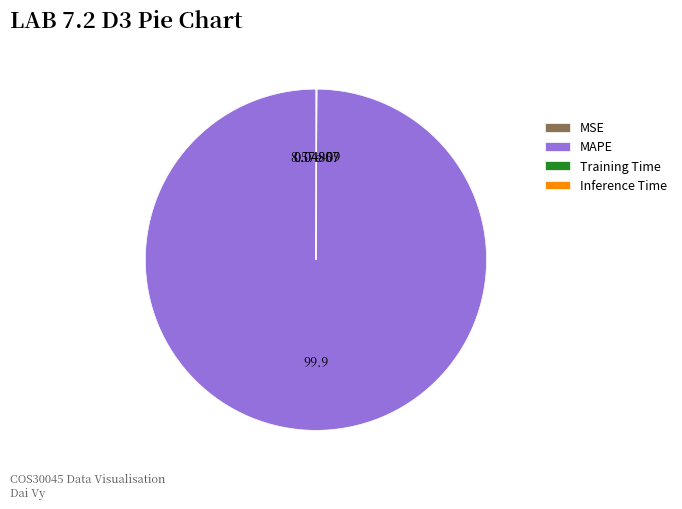

What is the largest slice in the pie chart?

MAPE